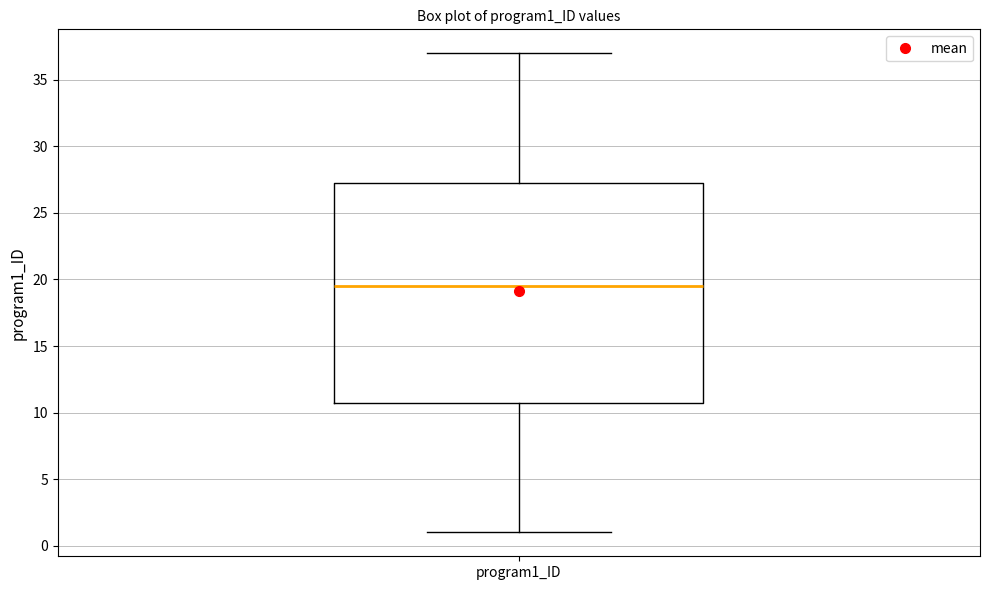

Read this box plot against the y-axis: the position of the median line, the range covered by the box, and the ends of both whiskers. The values are not printed on the chart, so give them approximately, as read against the axis.

median 19.5, box 11.0 to 27.5, whiskers 1.0 to 37.0